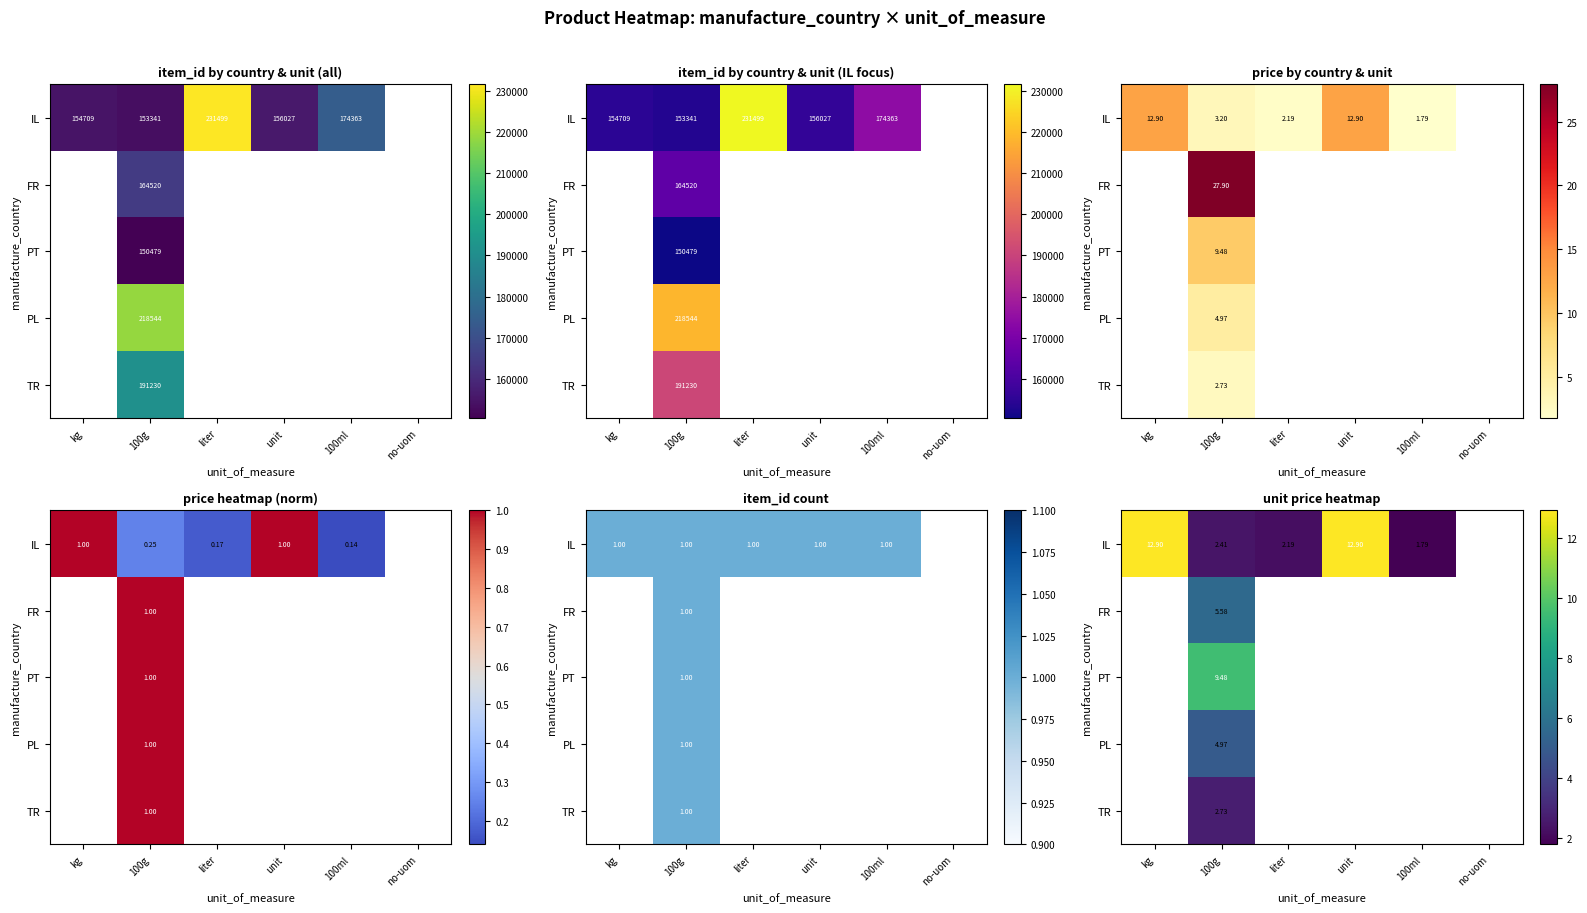

What is the maximum value for FR?

5.6